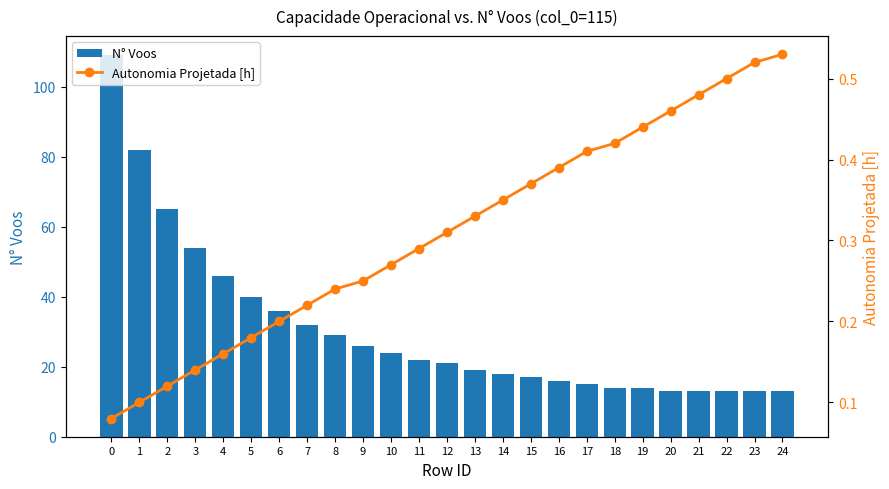

What is the value of the N° Voos bar at the 3rd from the left?

65